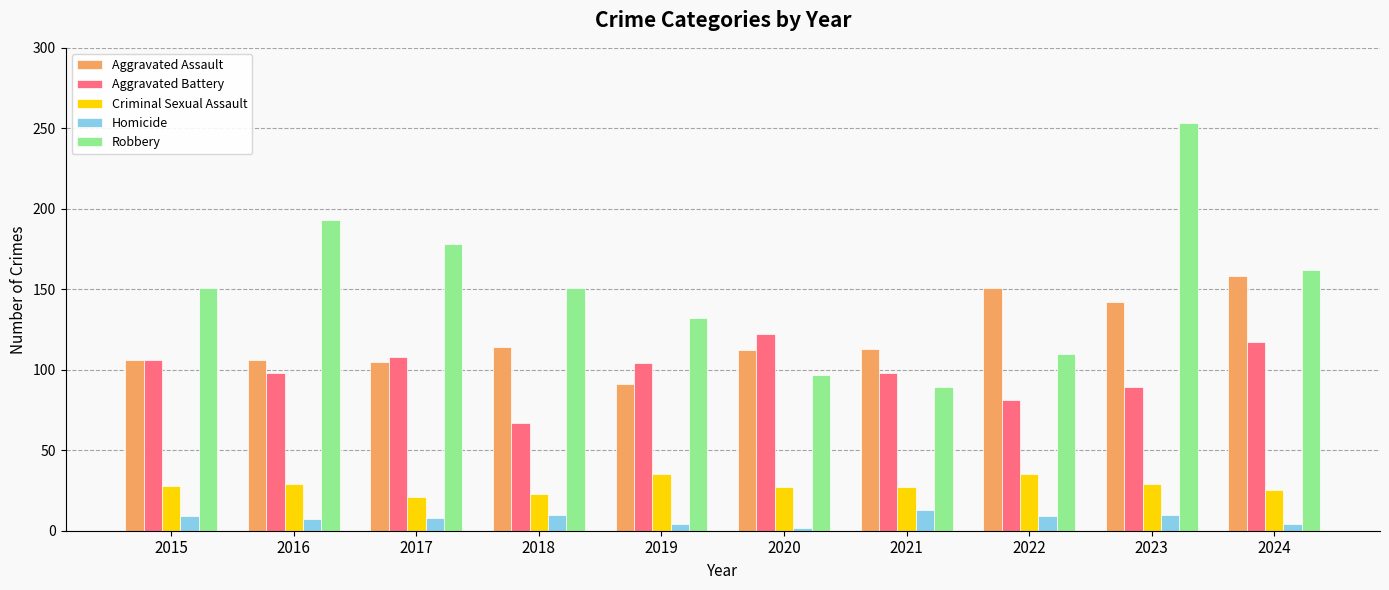

The value of Robbery at 2024 is 162. True or false?

True